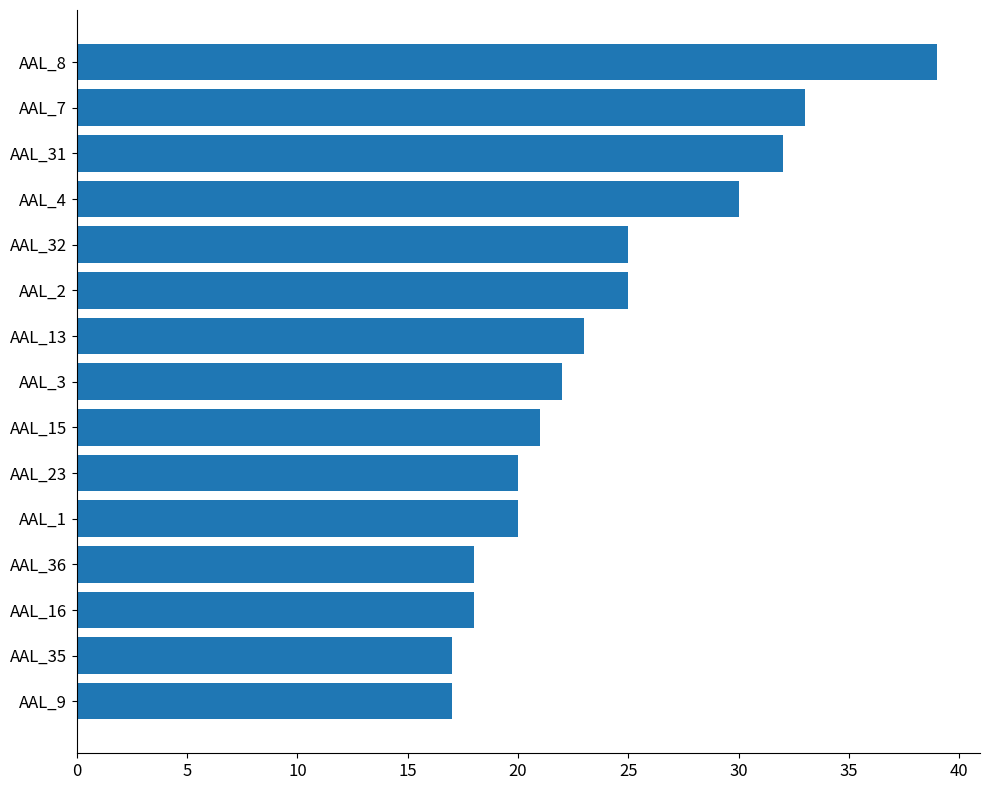

Reading top to bottom, extract all data points from this chart.

39	33	32	30	25	25	23	22	21	20	20	18	18	17	17